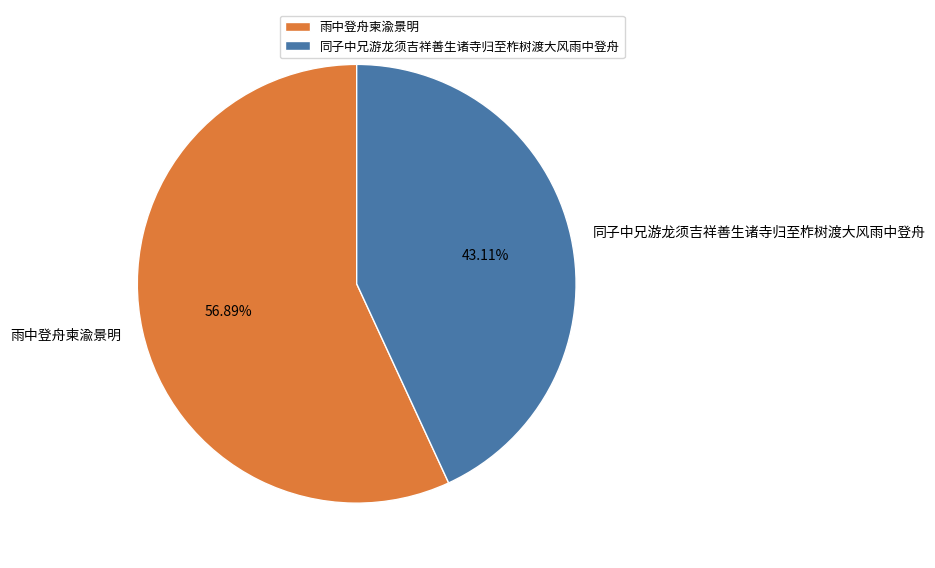

What percentage is the 雨中登舟柬渝景明 slice, to the nearest percent?

57%